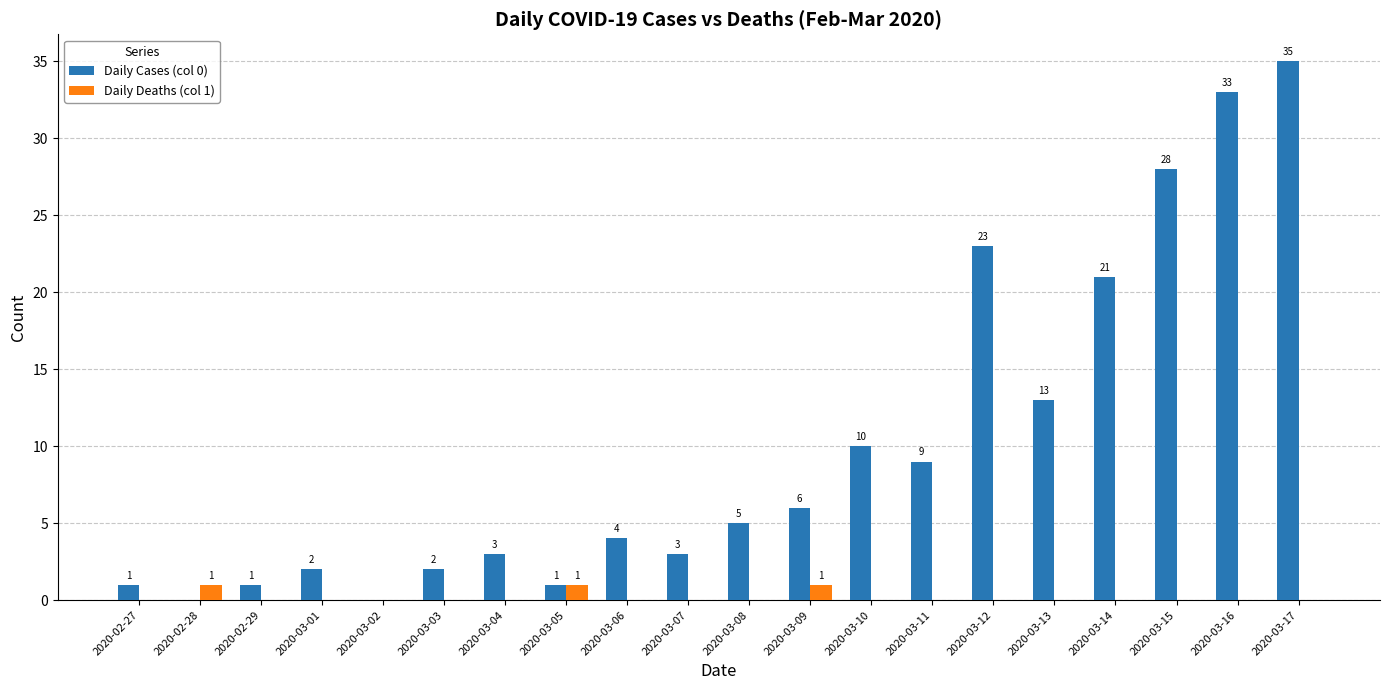

Which series has the widest spread of values?

Daily Cases (col 0)